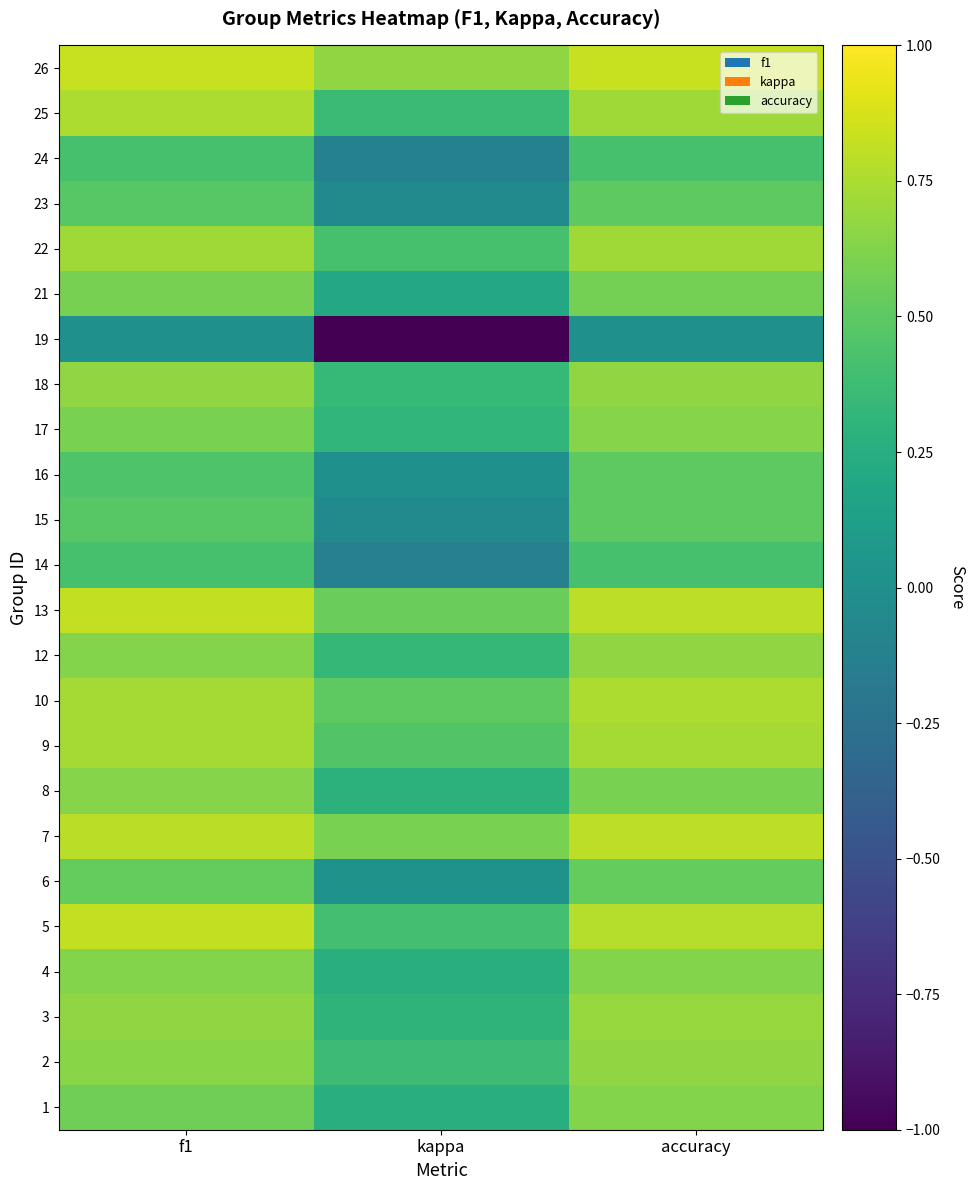

At how many categories does at least one series exceed 0?

3